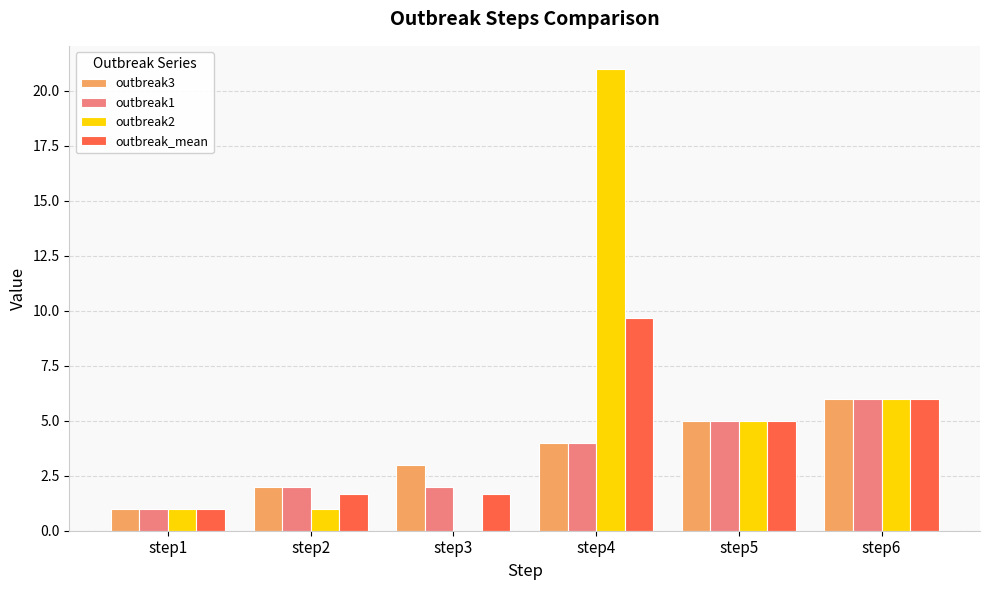

What is the total value across all series at step6?

24.0